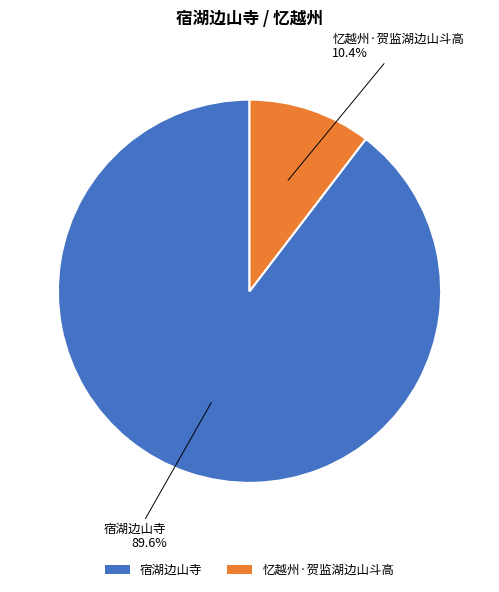

To the nearest percent, what is the difference between the largest and smallest slice percentages?

79%